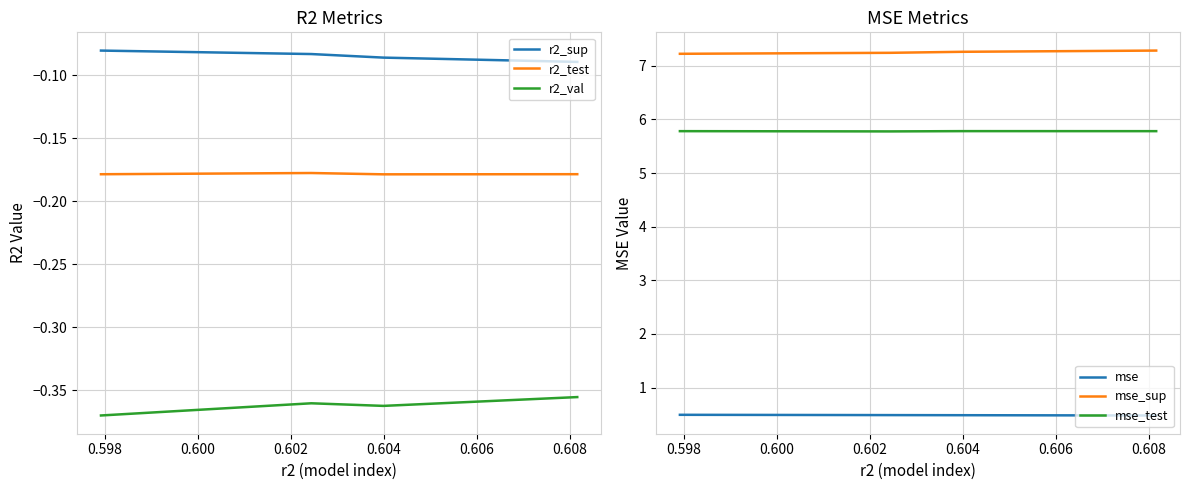

What is the sum of all mse_test values?

23.1